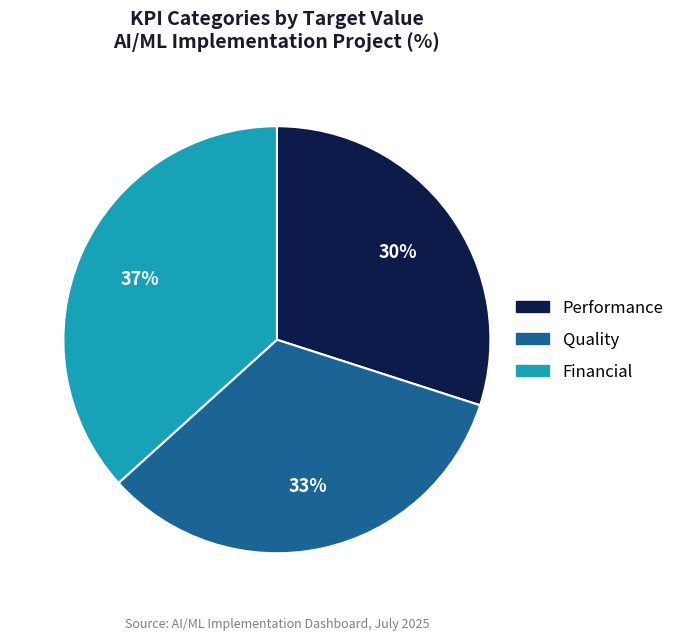

What percentage is the Performance slice, to the nearest percent?

30%